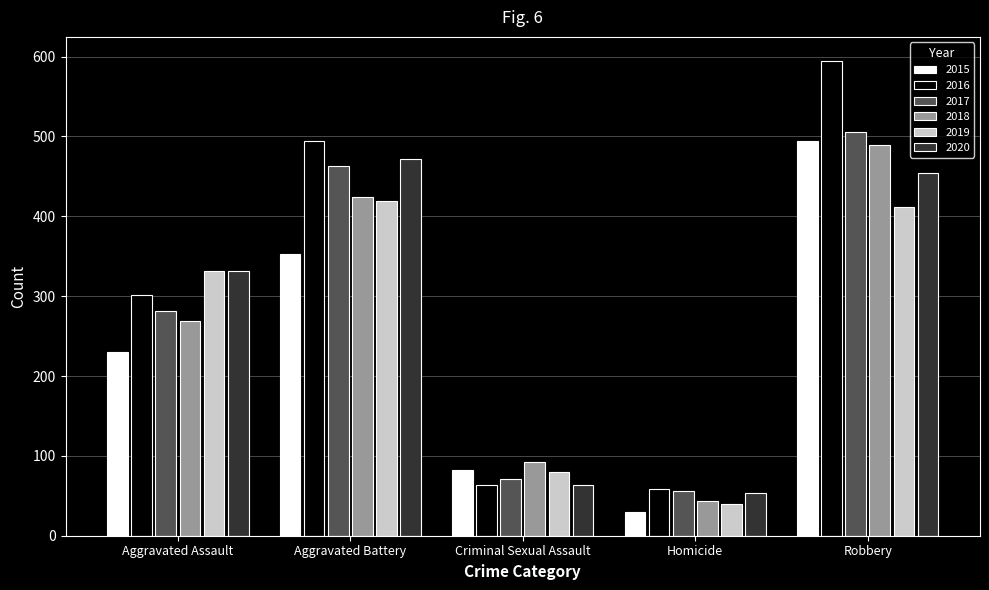

What is the sum of all 2019 values?

1282